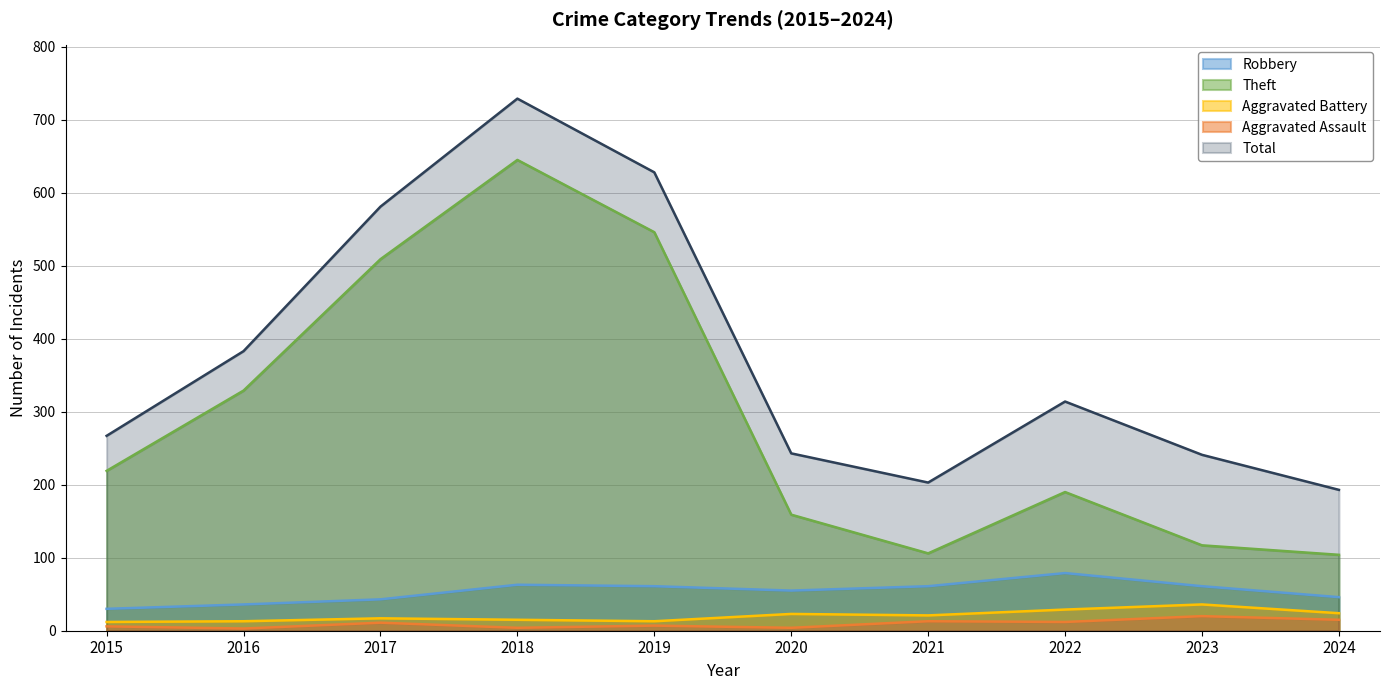

What is the value of the Theft point at the 2nd from the left?

329